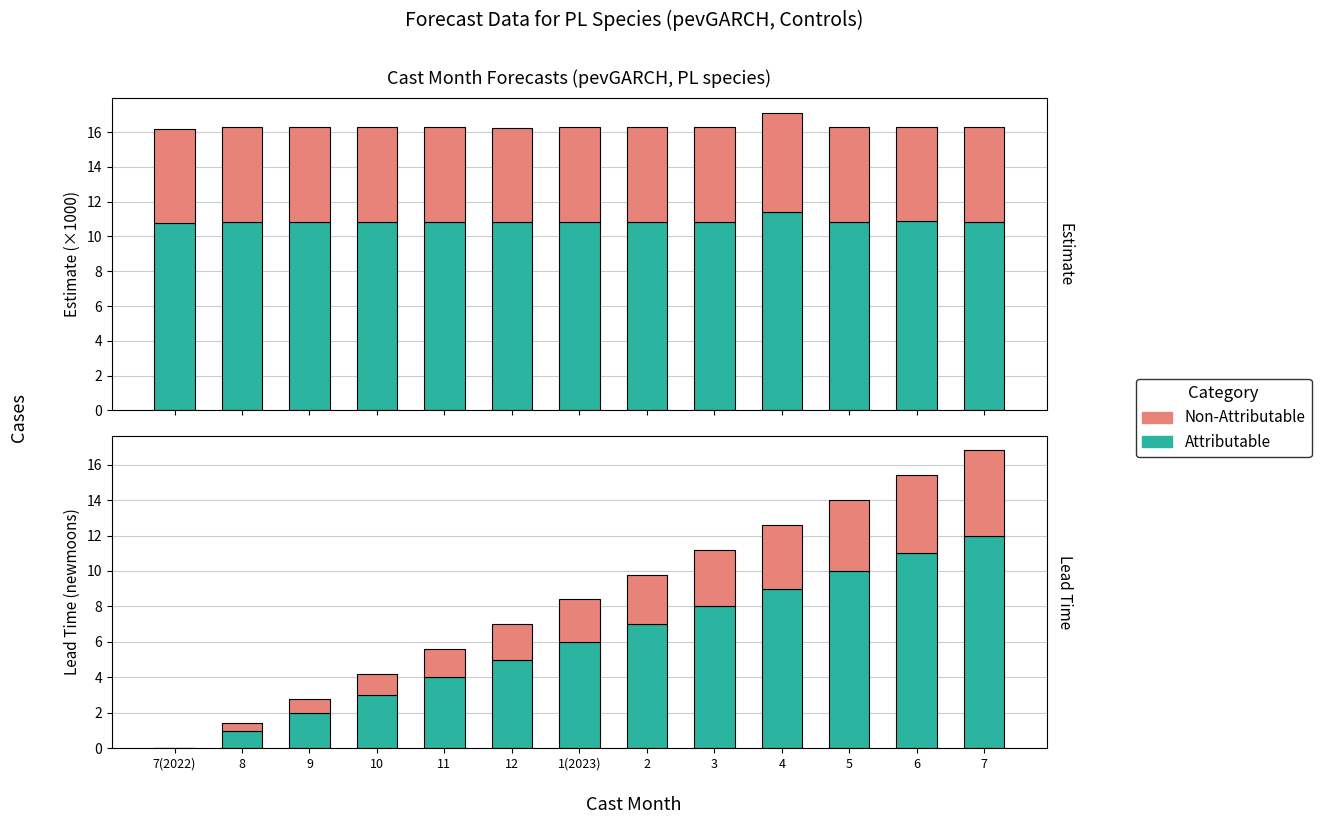

Is it true that Lead Time equals 10.0 at 5?

True